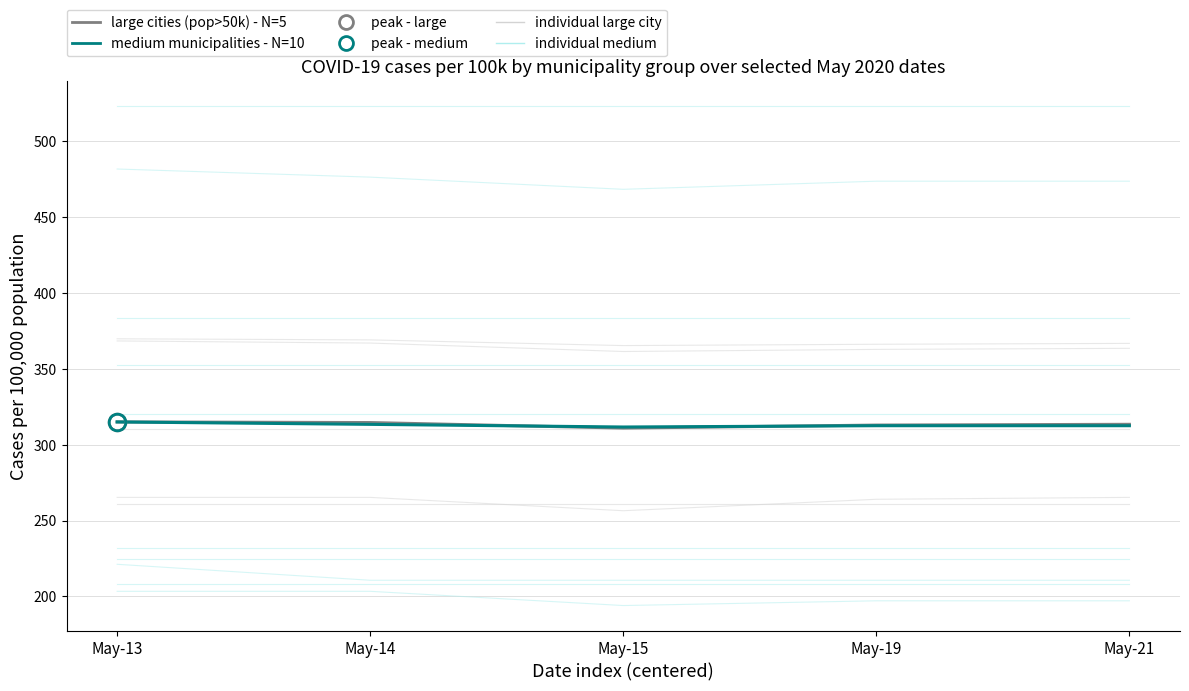

How many values in the medium municipalities - N=10 series exceed 312?

4